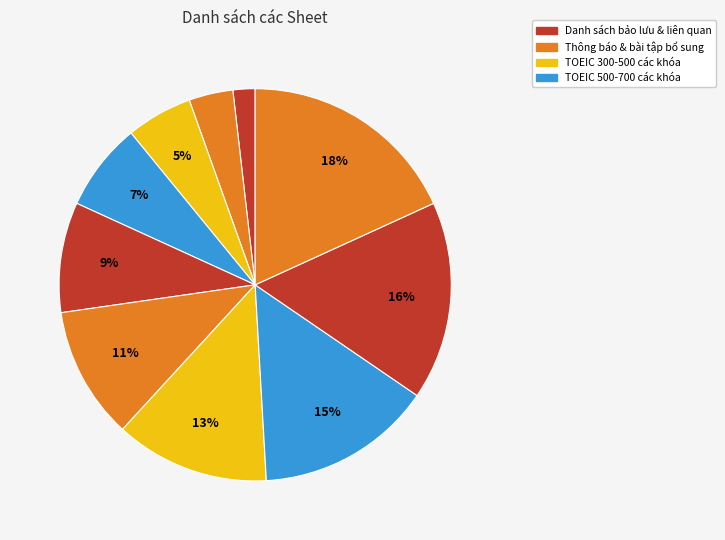

Count the number of slices in the pie.

10